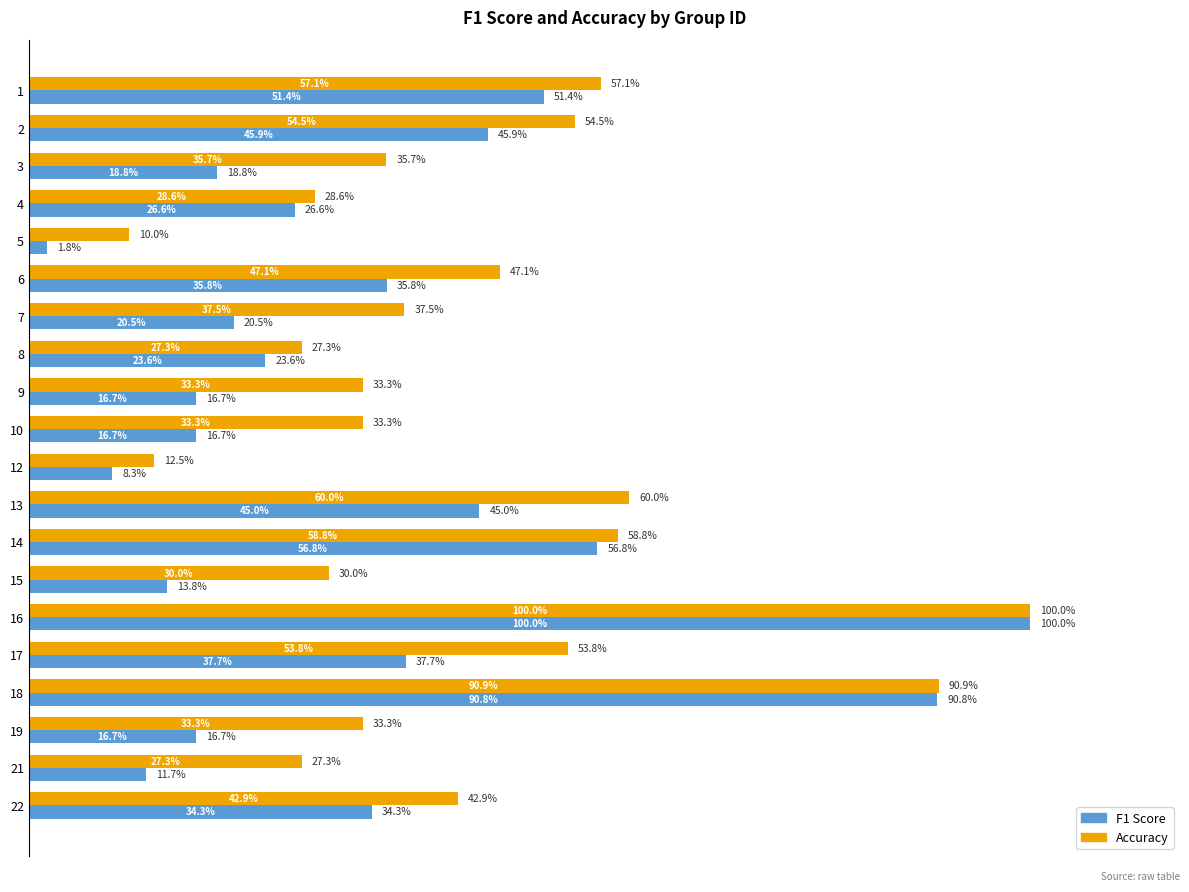

Are the bars grouped side by side (vs. stacked)?

Yes